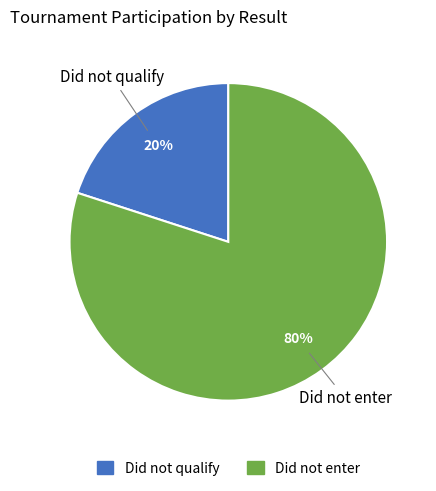

Count the number of slices in the pie.

2